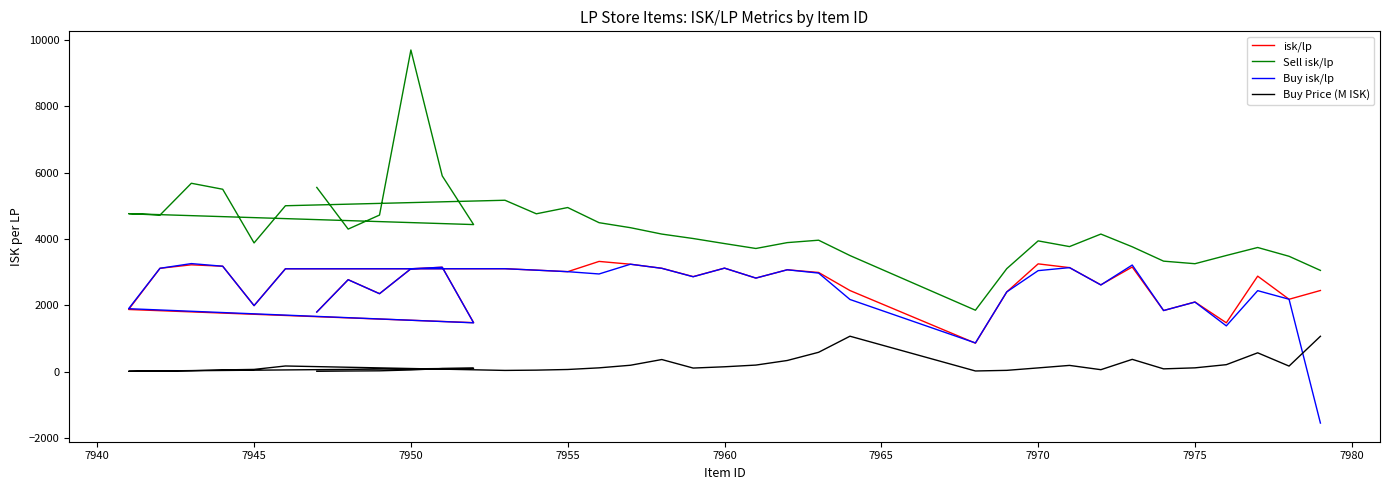

Reading right to left, what are all the values shown in this chart?

isk/lp: 2448.4	2184.1	2880.3	1475.9	2102.4	1844.9	3155.3	2618.2	3137.1	3249.9	2405.8	862.3	2447.2	2991.1	3072.1	2822.2	3121.5	2866.2	3117.4	3239.3	3323.9	3014.8	3060.5	3104.0	3103.6	1993.1	3179.0	3221.5	3116.9	1876.5	1480.0	3148.6	3100.8	2352.8	2773.5	1801.8
Sell isk/lp: 3053.4	3478.3	3743.1	3502.5	3254.8	3331.9	3764.5	4147.3	3770.5	3941.9	3106.5	1854.7	3500.5	3962.5	3889.8	3713.2	3861.2	4013.3	4146.8	4339.3	4489.9	4946.0	4757.5	5165.3	5000.0	3880.6	5496.6	5676.8	4718.9	4761.8	4432.9	5898.4	9689.4	4719.5	4296.9	5551.1
Buy isk/lp: -1543.0	2185.2	2443.6	1383.2	2099.3	1845.3	3215.1	2614.7	3137.1	3045.9	2406.5	869.3	2178.0	2972.7	3072.1	2822.2	3121.5	2862.0	3116.2	3239.3	2945.9	3015.3	3060.5	3104.0	3101.2	1993.1	3179.0	3258.1	3116.9	1900.5	1475.3	3148.2	3103.0	2351.5	2772.9	1799.1
Buy Price (M ISK): 1070.0	172.8	572.1	215.2	119.6	89.1	375.1	64.1	193.1	117.7	44.0	25.3	1072.0	587.8	340.9	202.9	151.7	113.2	369.9	197.7	119.5	70.0	50.6	42.1	175.6	72.5	57.4	36.6	26.0	16.1	106.2	98.5	56.4	30.1	24.3	15.8